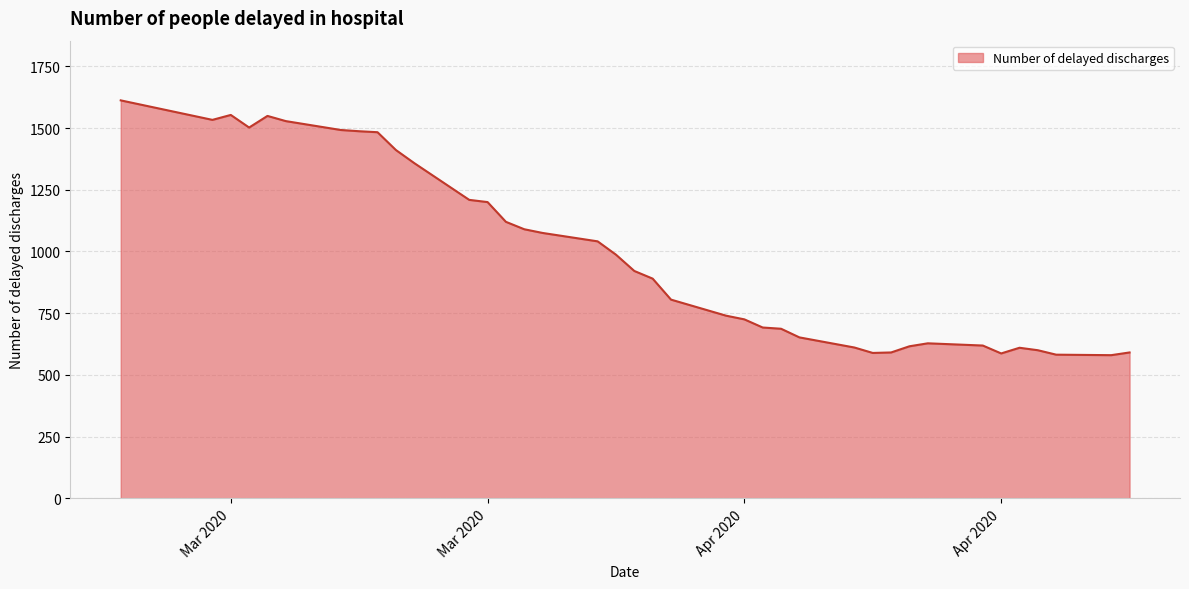

What is the greatest value displayed?

1612